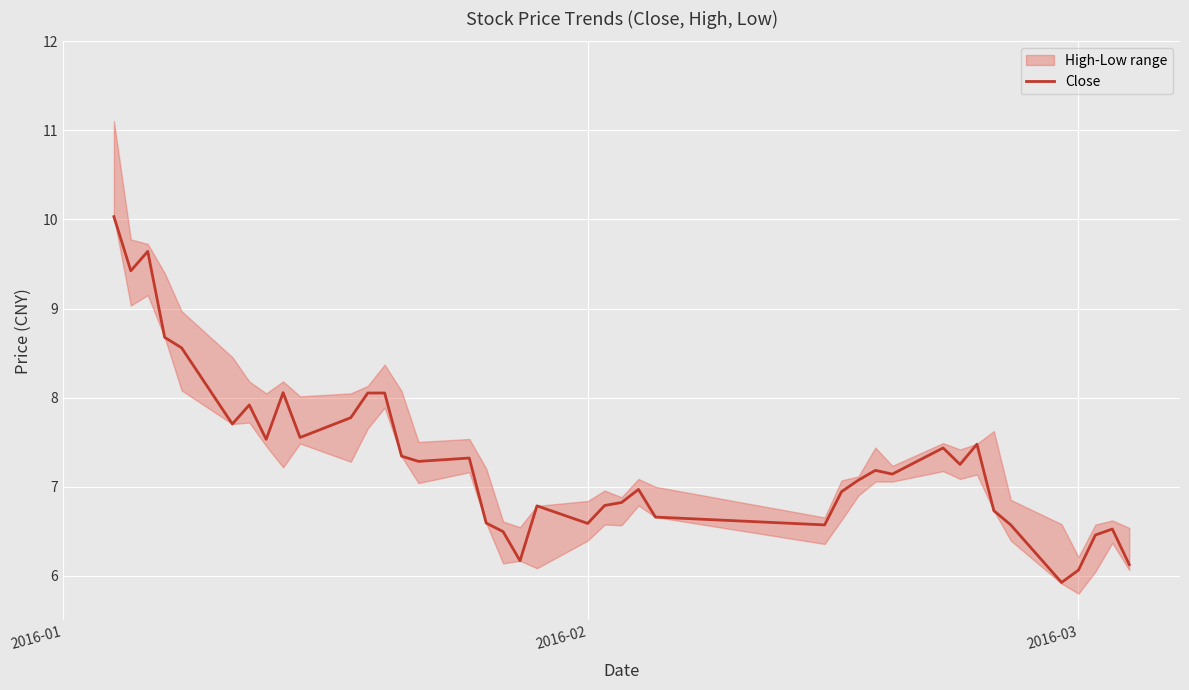

What is the highest value of the Close series?

10.0